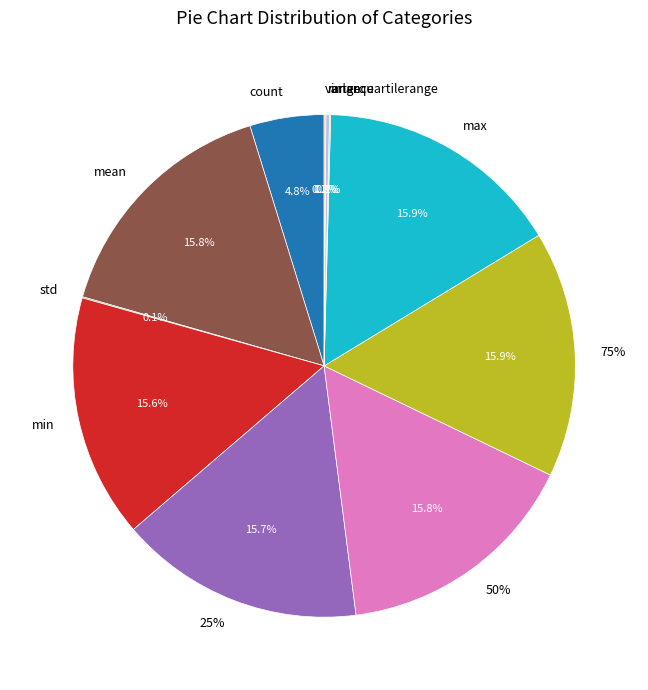

Which has a higher value, variance or 50%?

50%